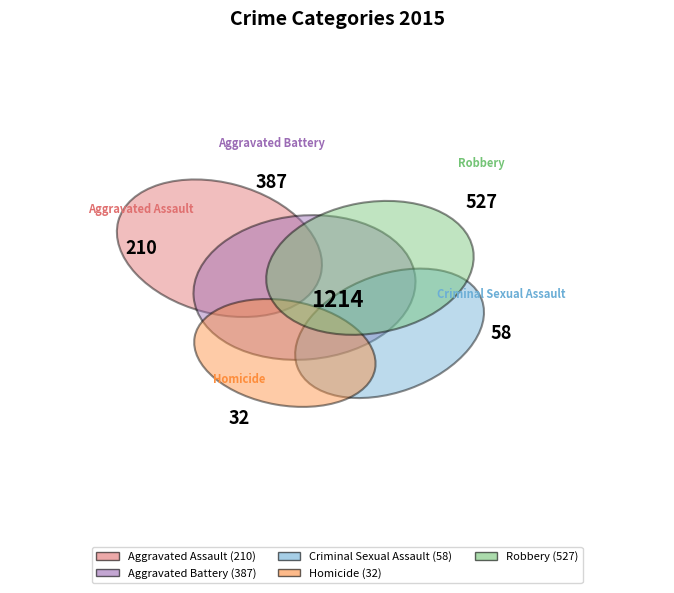

Which slice is the smallest?

Homicide